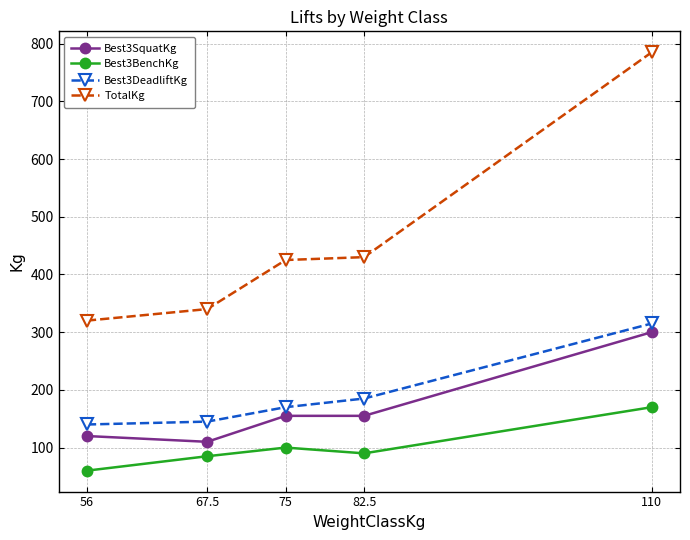

How many distinct data groups are displayed?

4